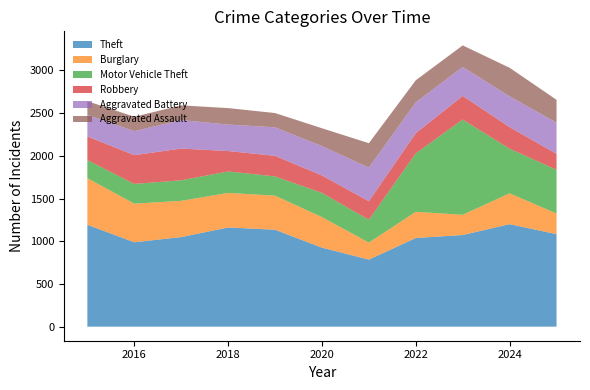

Reading left to right, extract all data points from this chart.

Theft: 1193	988	1049	1161	1135	925	785	1038	1073	1200	1083
Burglary: 546	452	424	405	399	358	199	307	237	361	242
Motor Vehicle Theft: 211	231	241	251	225	283	268	684	1115	522	512
Robbery: 277	337	371	239	241	204	217	236	277	253	186
Aggravated Battery: 253	281	334	310	334	344	393	361	339	360	365
Aggravated Assault: 160	169	172	193	167	209	286	259	252	335	268